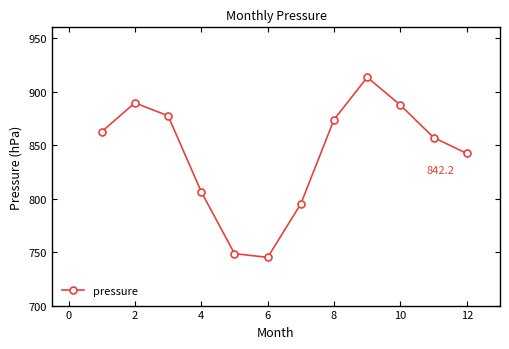

How many distinct data groups are displayed?

1